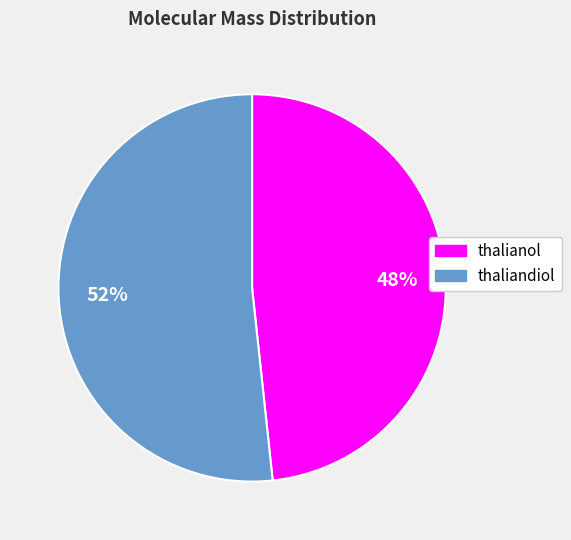

Rank the categories by value from lowest to highest.

thalianol, thaliandiol